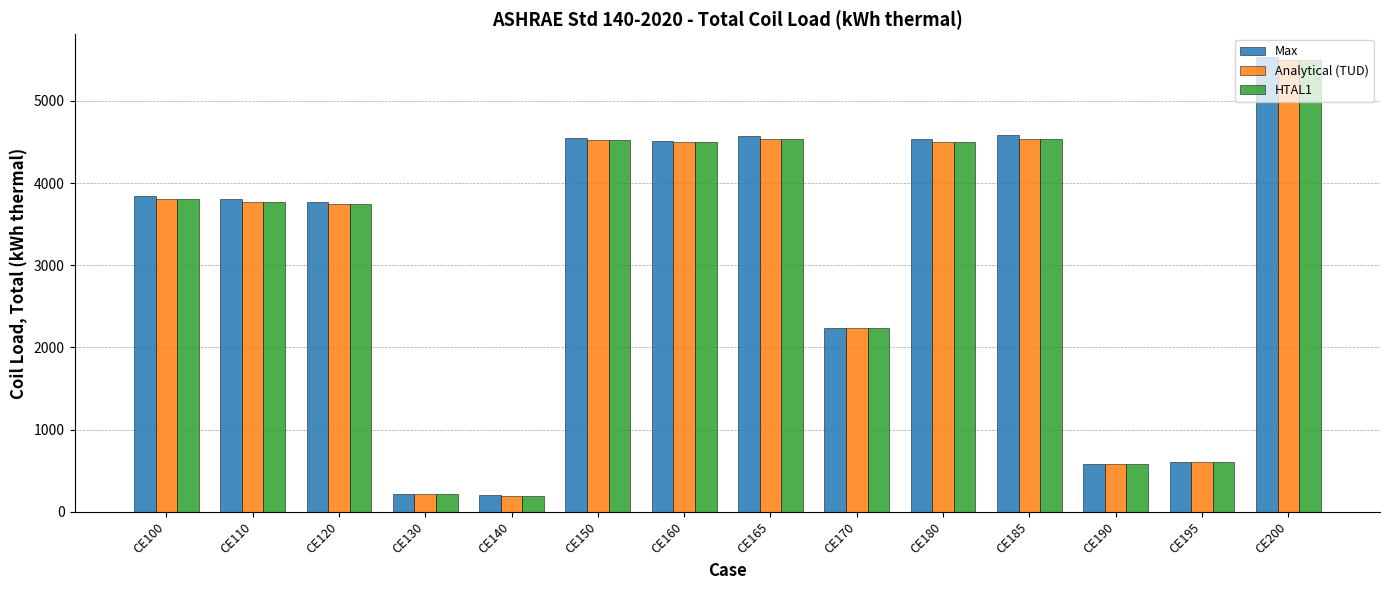

What is the total value across all series at CE120?

11261.2